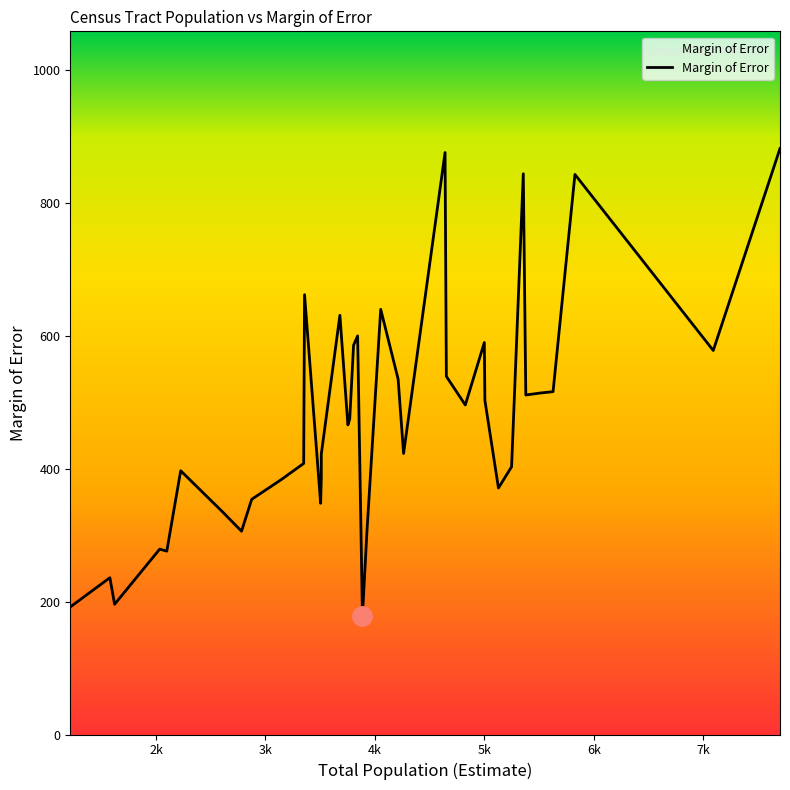

Count the number of categories in the chart.

39